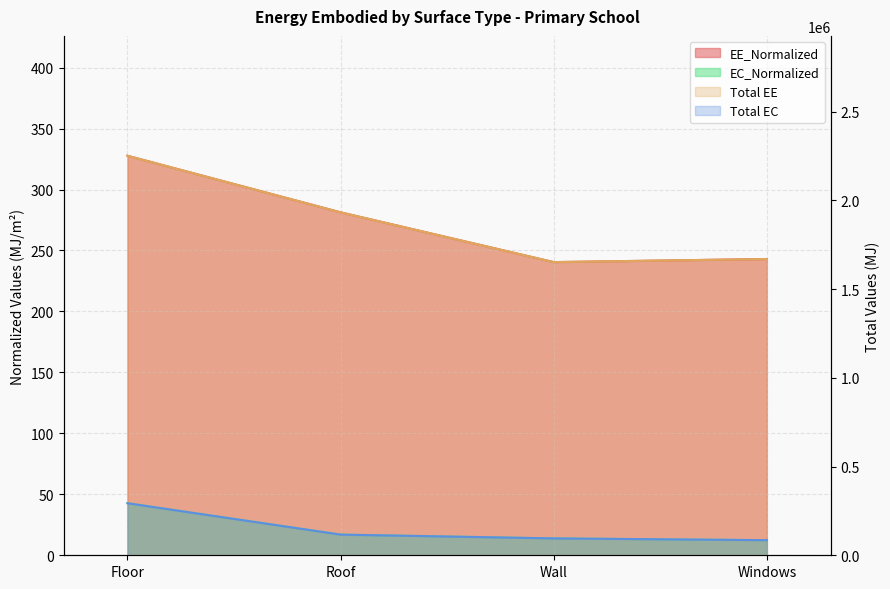

Is the value of Total EE at Roof greater than the value of EE_Normalized at Roof?

No